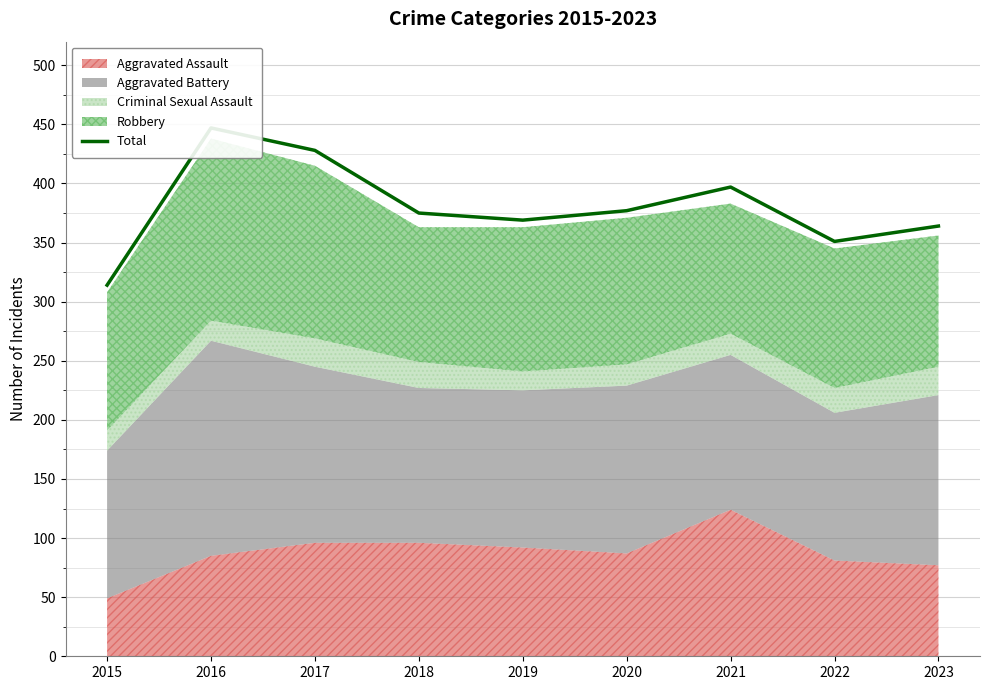

At which category does the chart reach its peak across all series?

2016